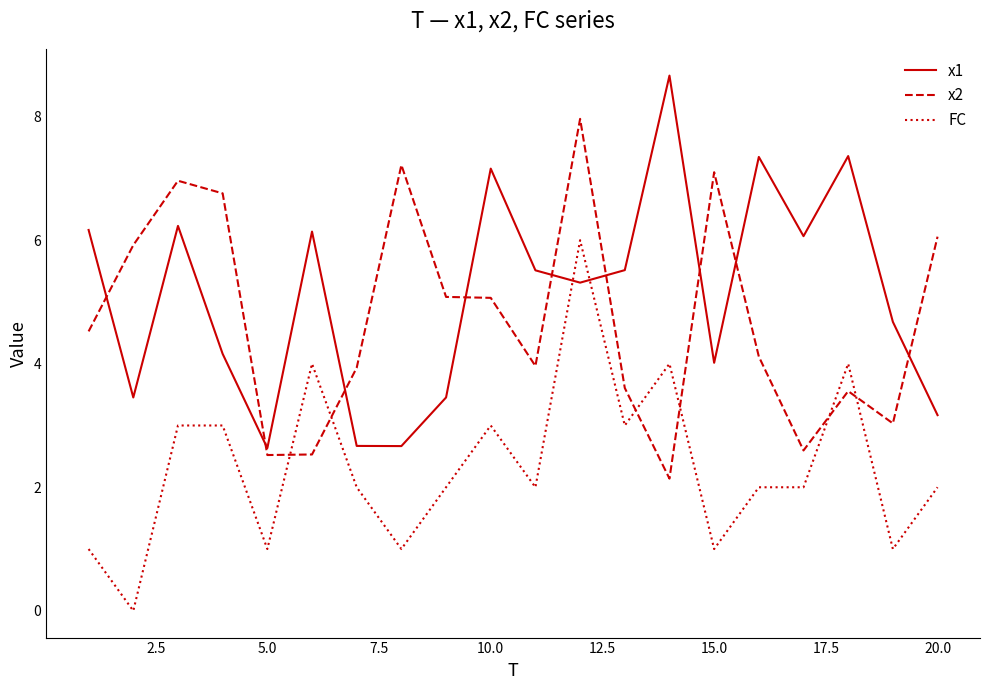

Which series has the largest total across all categories?

x1